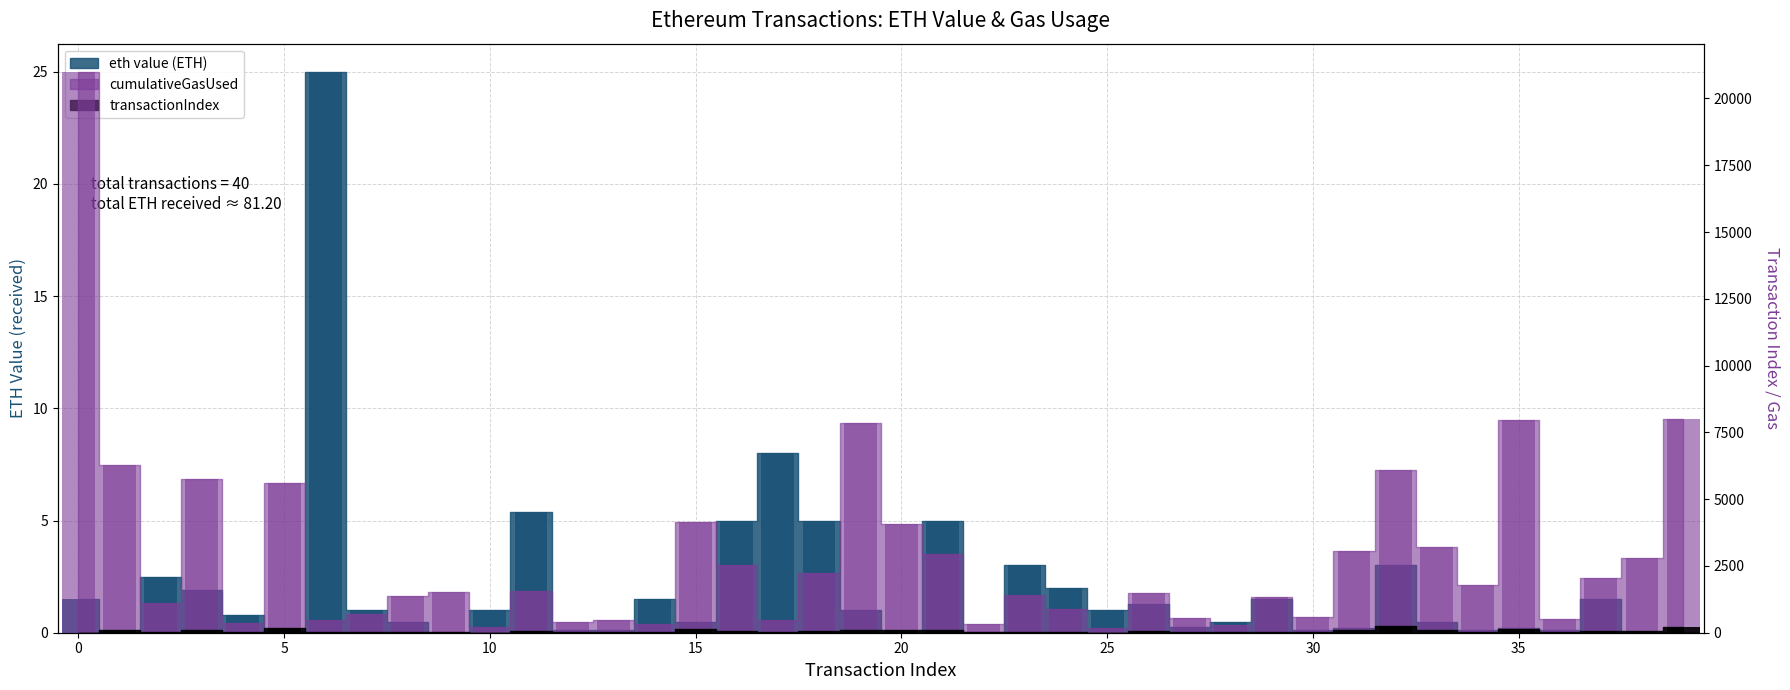

What is the total value across all series at 3?

5836.9